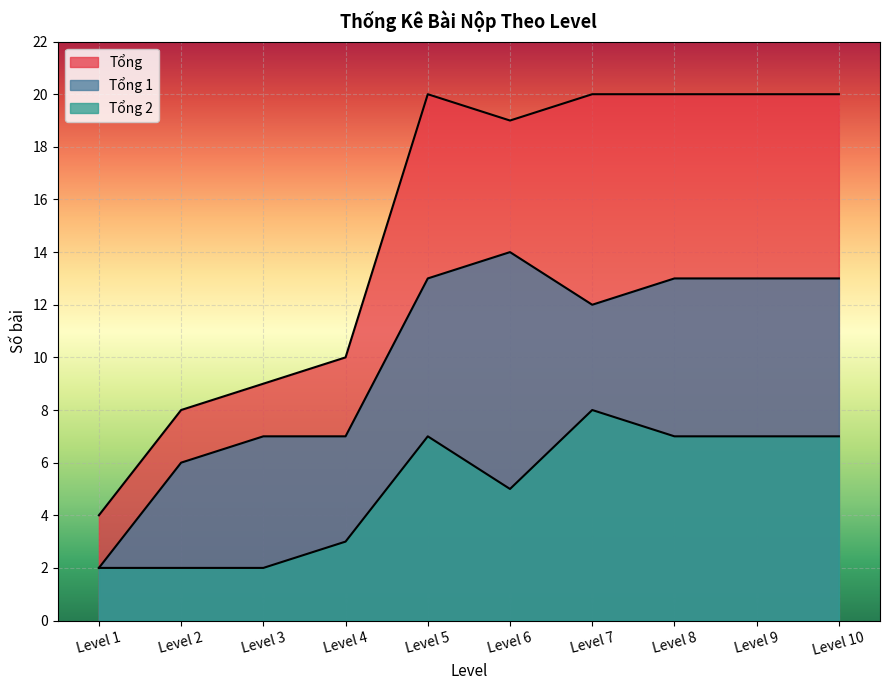

Between Level 2 and Level 6, which is larger?

Level 6